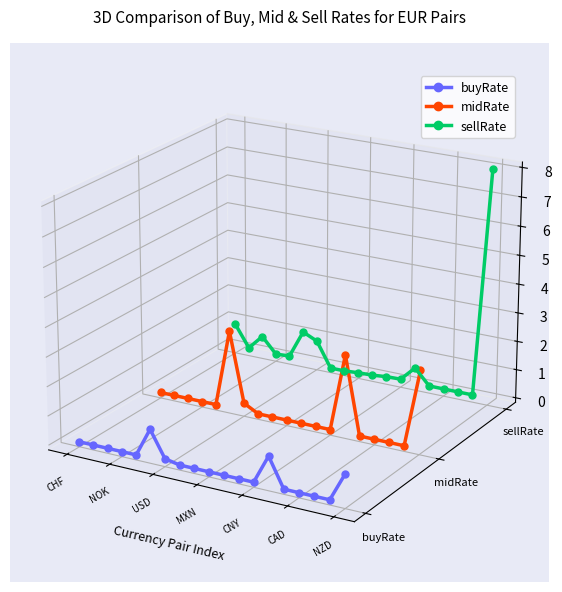

True or false: buyRate and sellRate intersect in this chart.

False